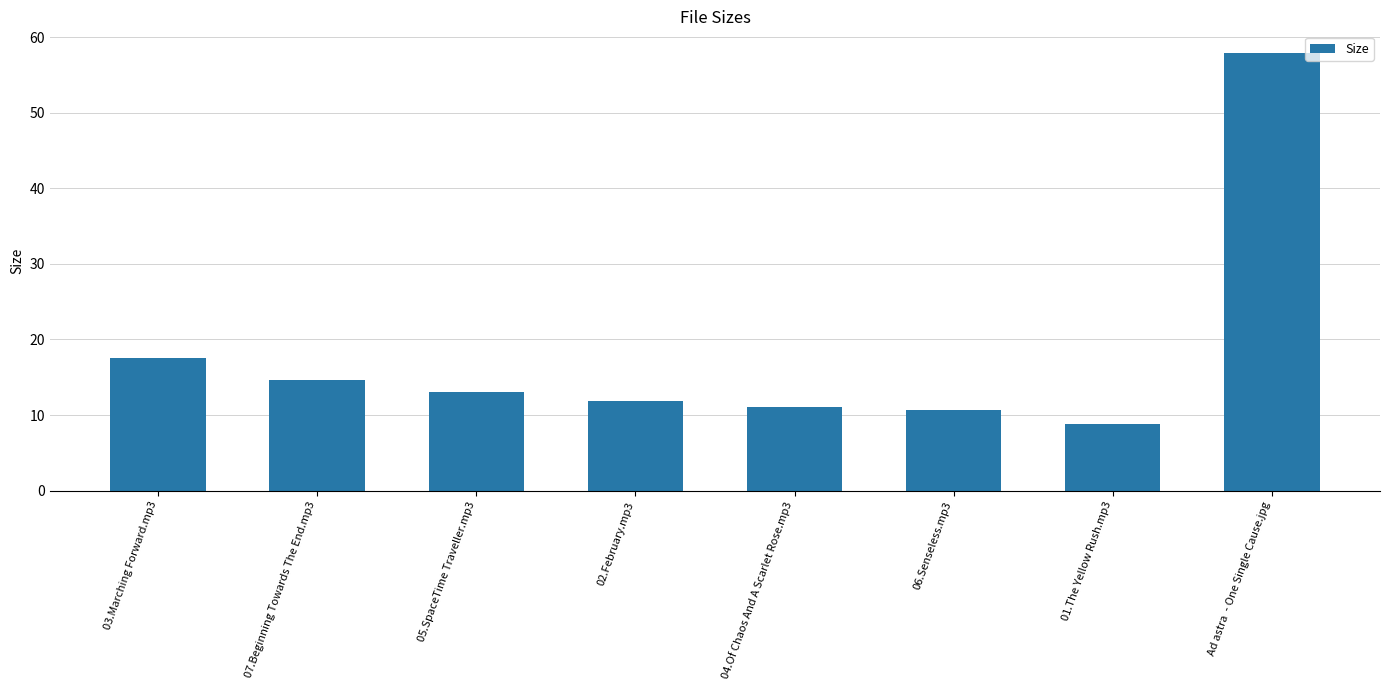

The value at 04.Of Chaos And A Scarlet Rose.mp3 is 11.0. True or false?

True